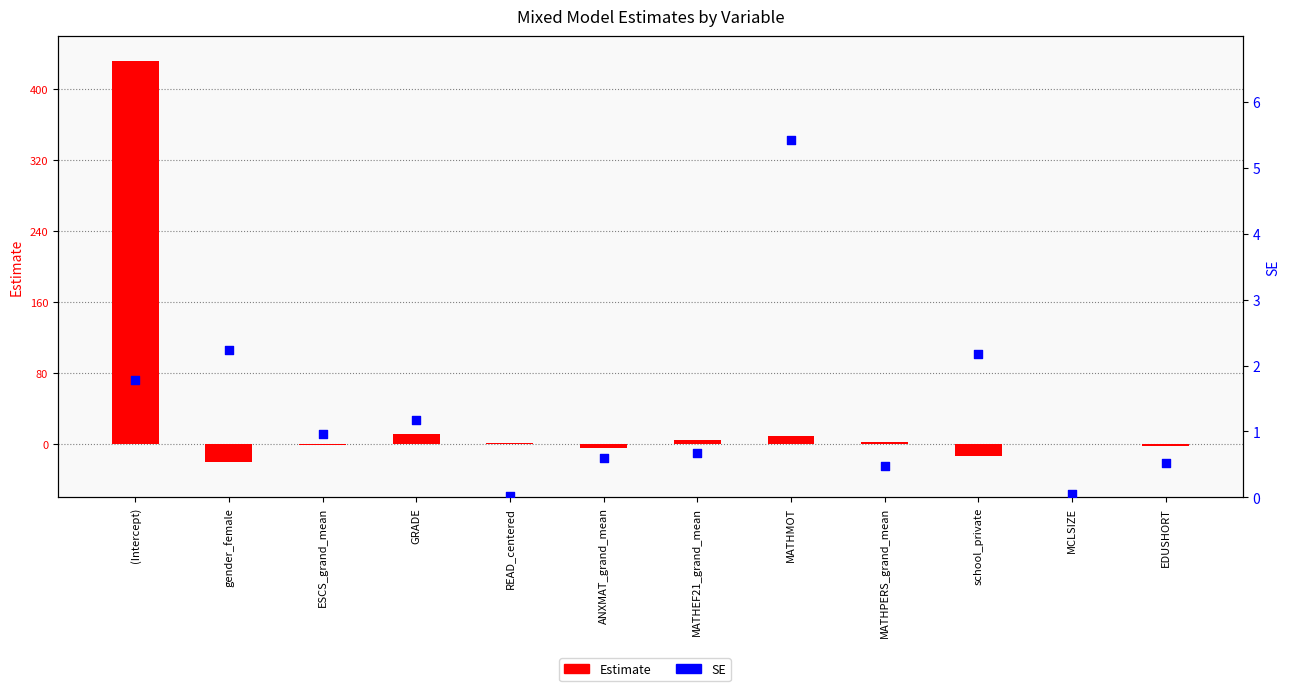

Which series contains the lowest Y value?

Estimate